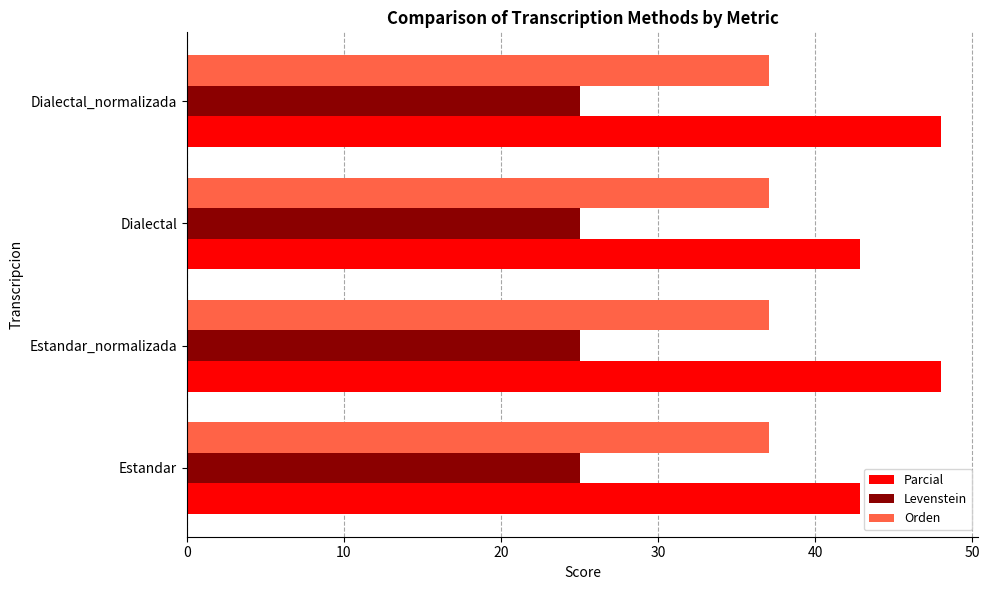

Which series changed the most between Estandar_normalizada and Dialectal?

Parcial